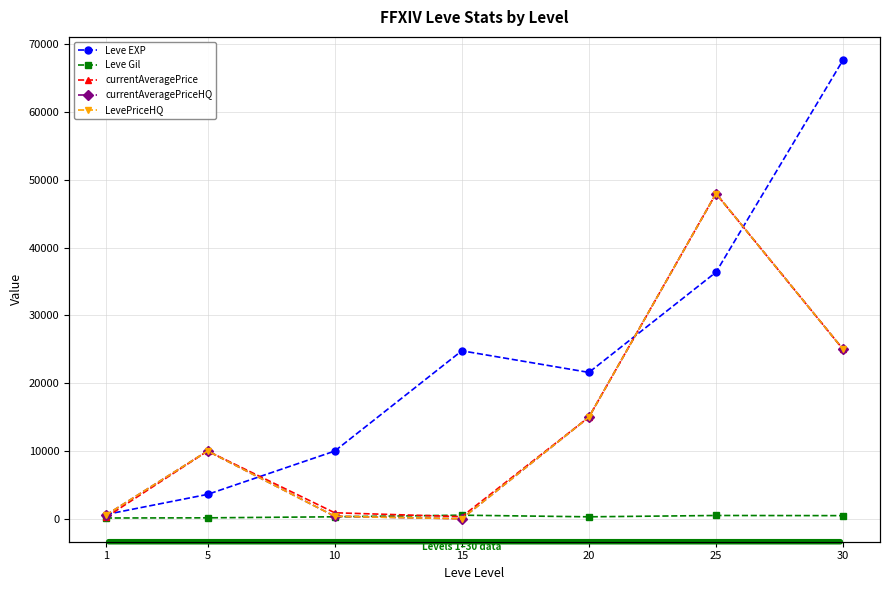

What is the spread (max minus min) of values at 20?

21310.0